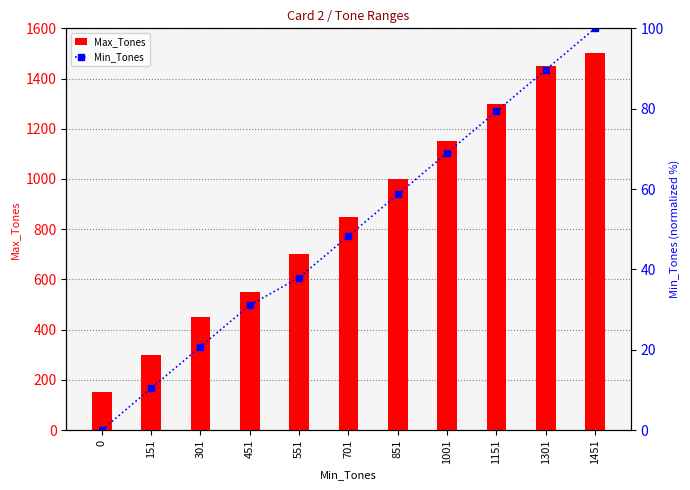

The value of Min_Tones at 1301 is 29.8. True or false?

False